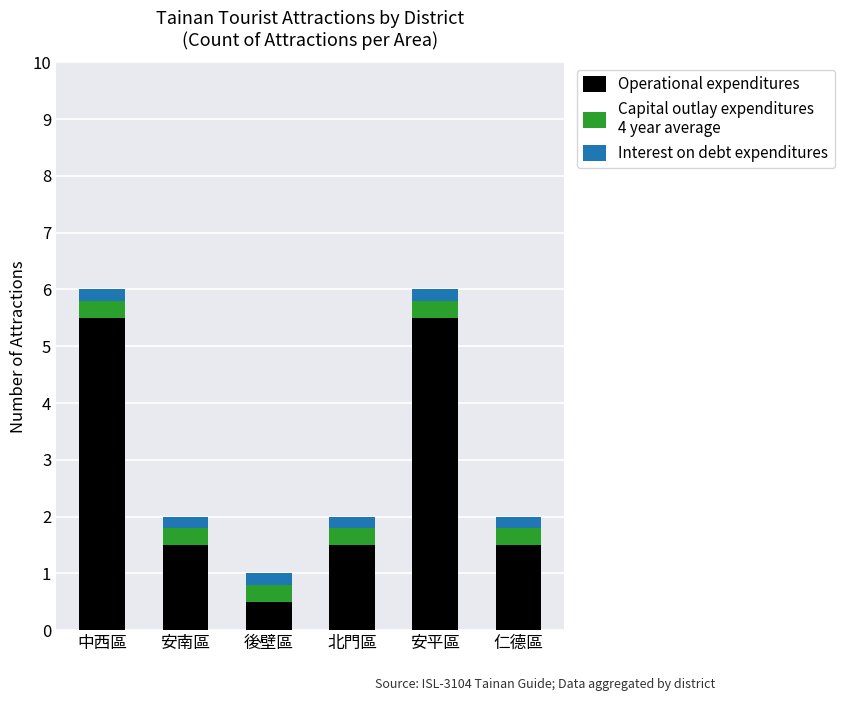

What is the total value across all series at 仁德區?

2.0